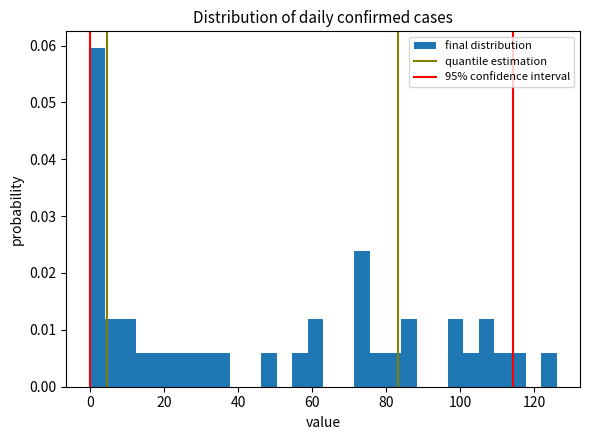

Around what value on the x-axis is the tallest bar? Give the approximate position of its centre, as read against the axis.

2